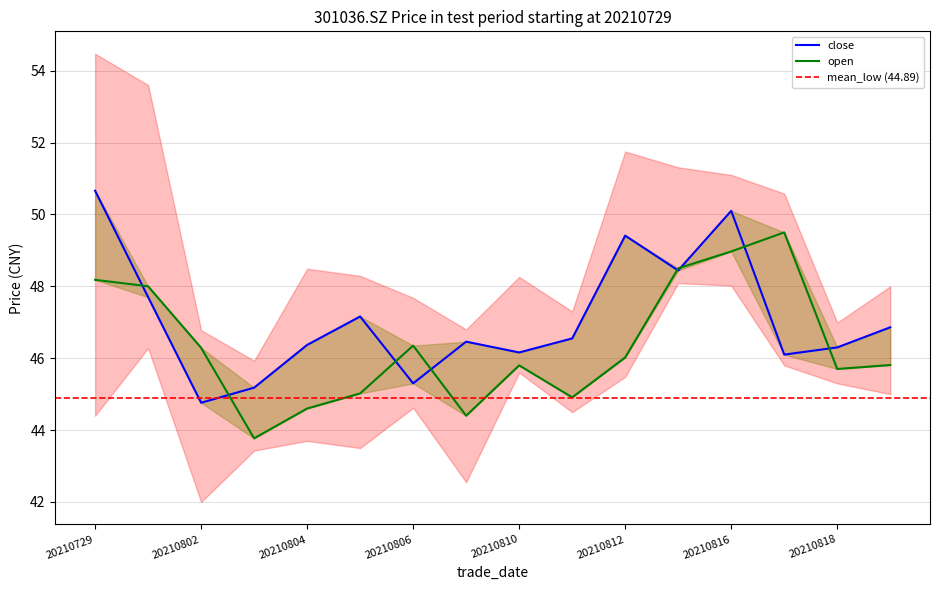

The close series shows 69.1 at 20210805. True or false?

False